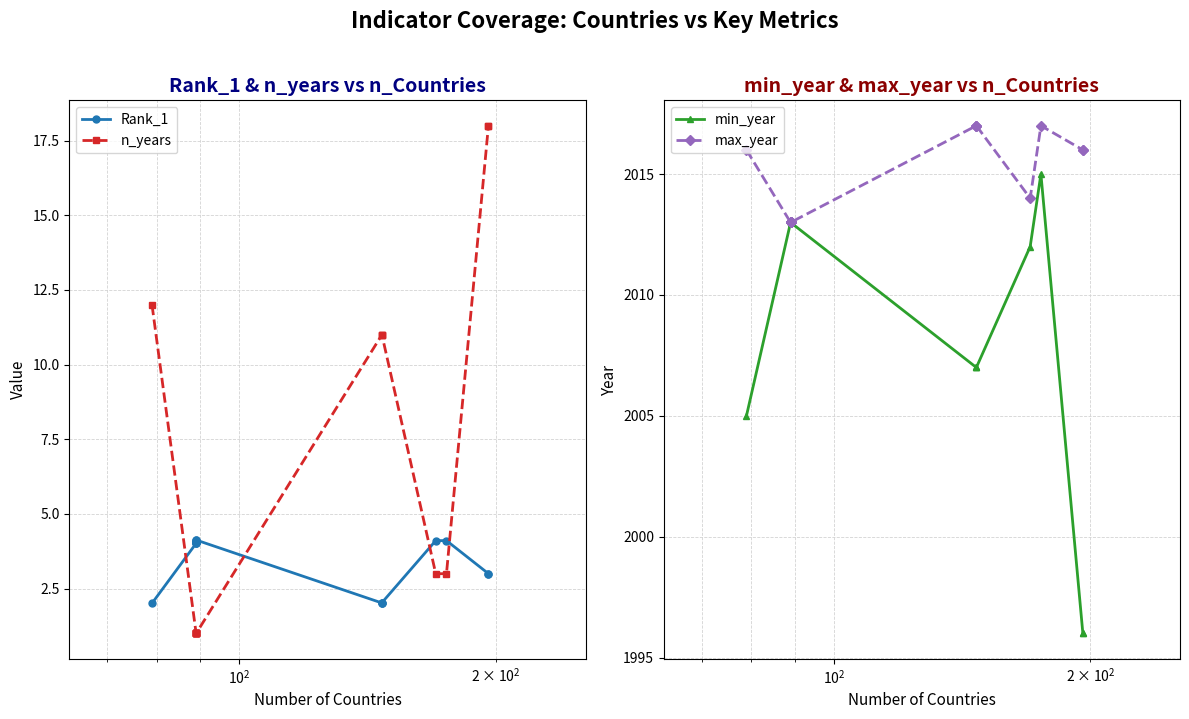

True or false: max_year has more than 0 interior local peaks.

True